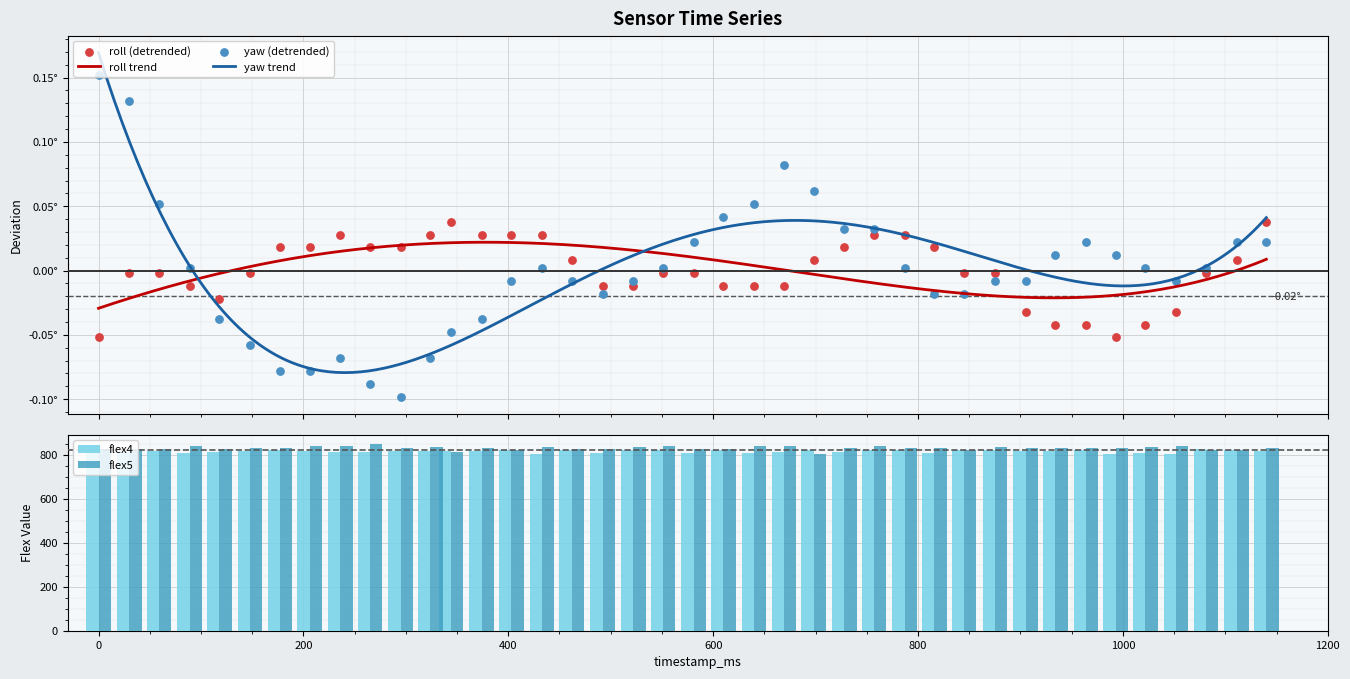

What is the total value across all series at 669?

1651.1